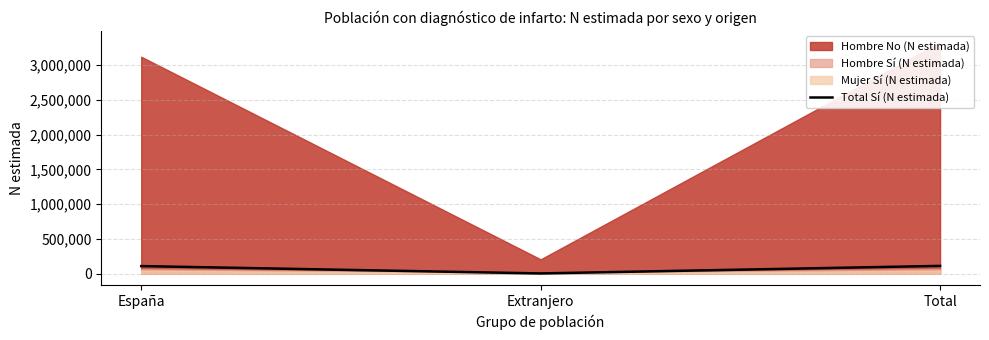

The chart shows a value of 182005 at Total. True or false?

False